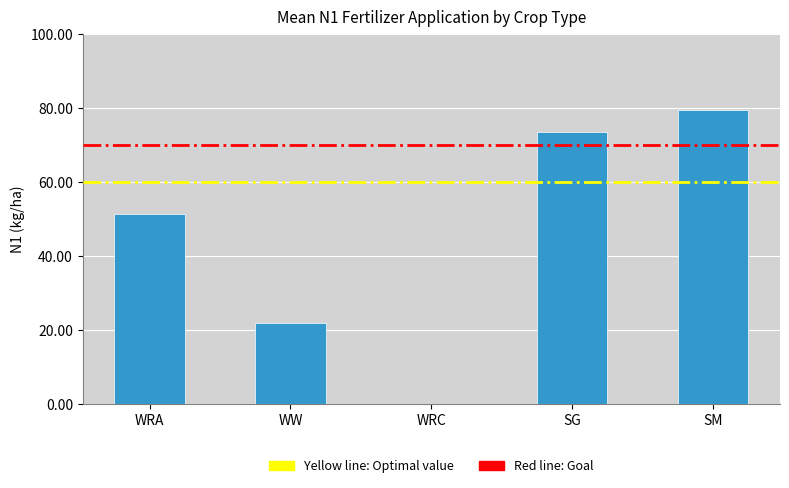

Are the bars horizontal?

No